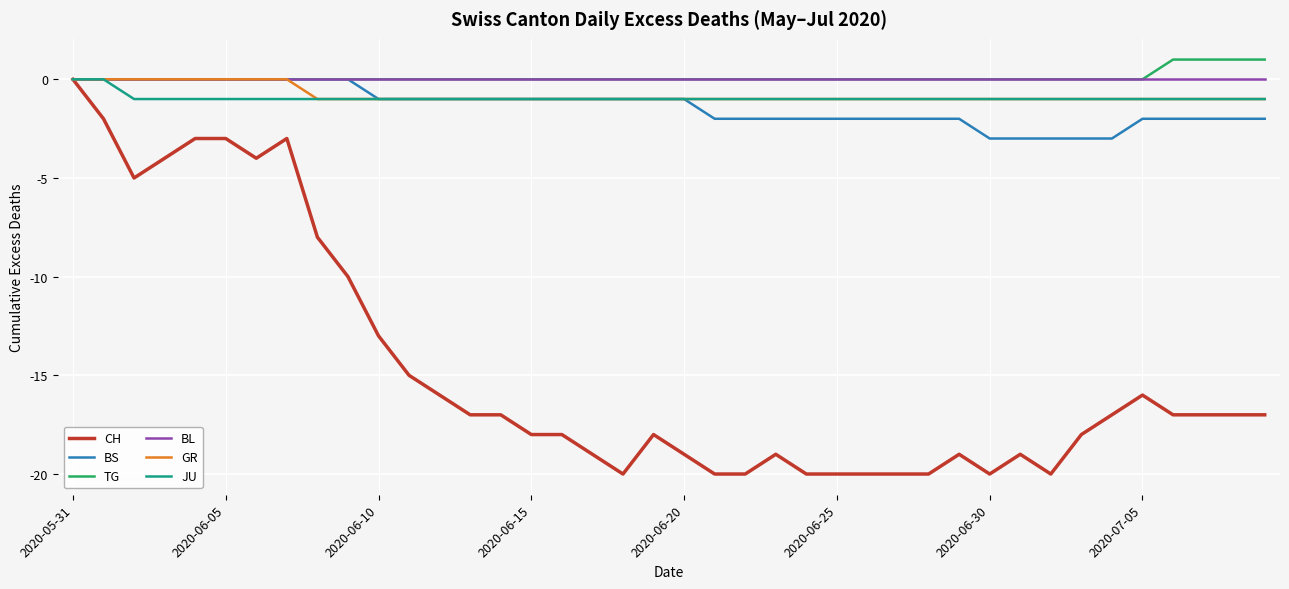

Which series has the largest range (max minus min)?

CH